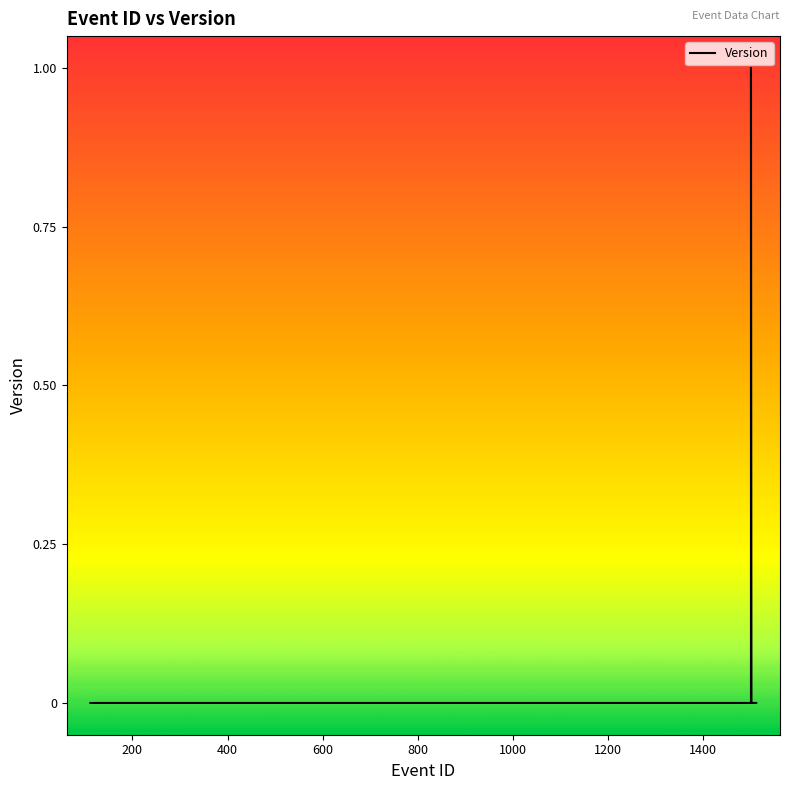

What is the greatest value displayed?

1